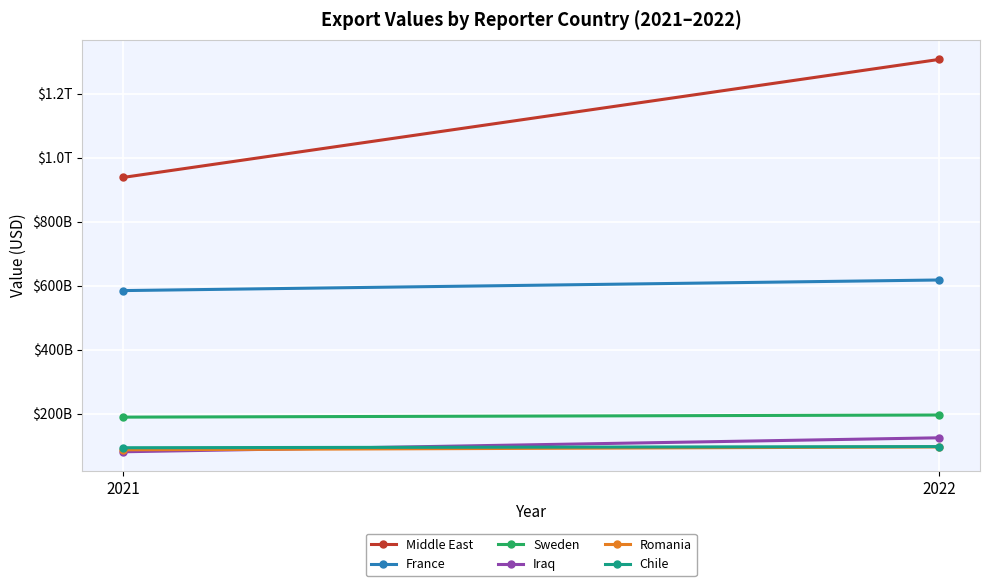

What is the spread (max minus min) of values at 2021?

857495807699